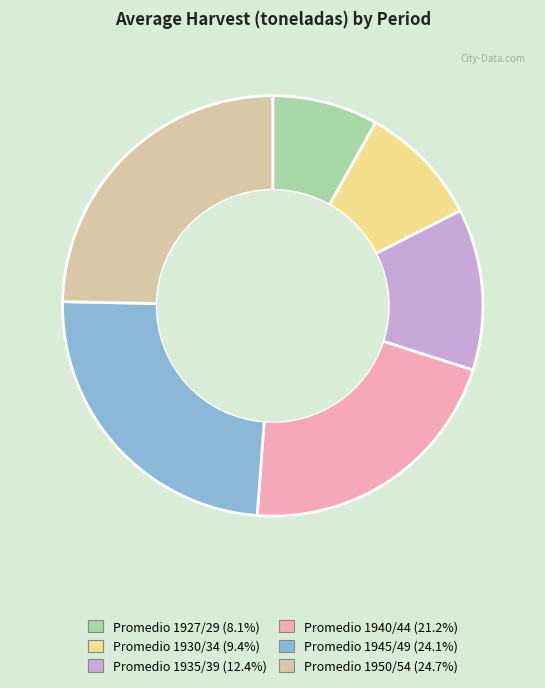

Is there any slice that represents more than half of the pie?

No